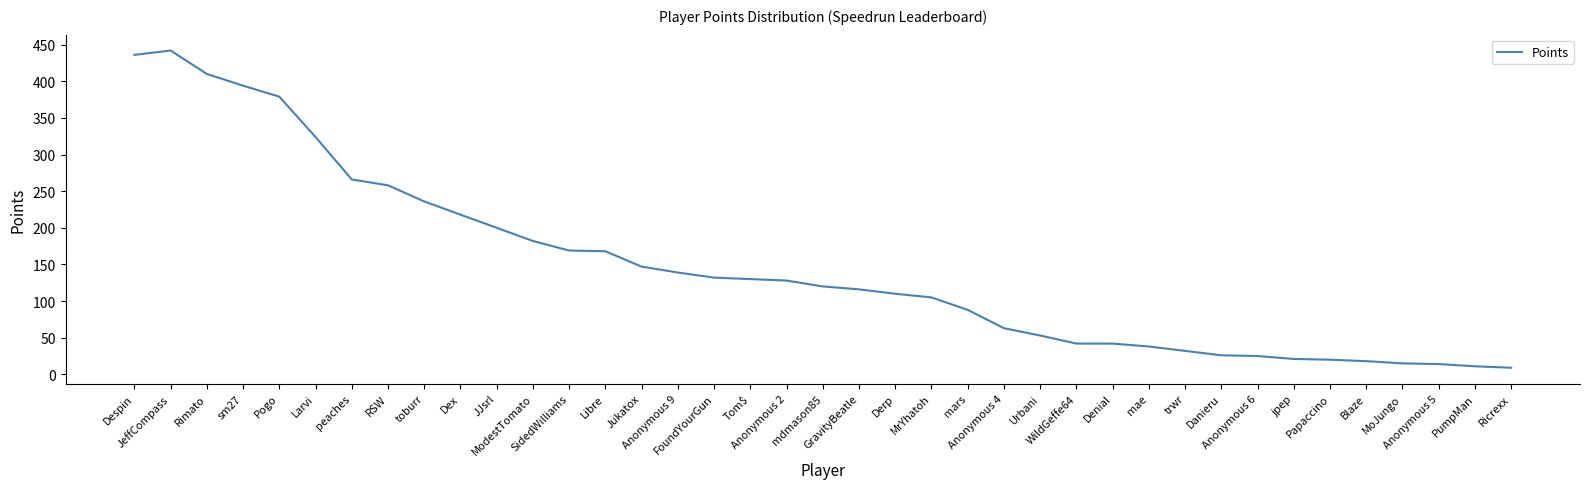

What is the greatest value displayed?

442